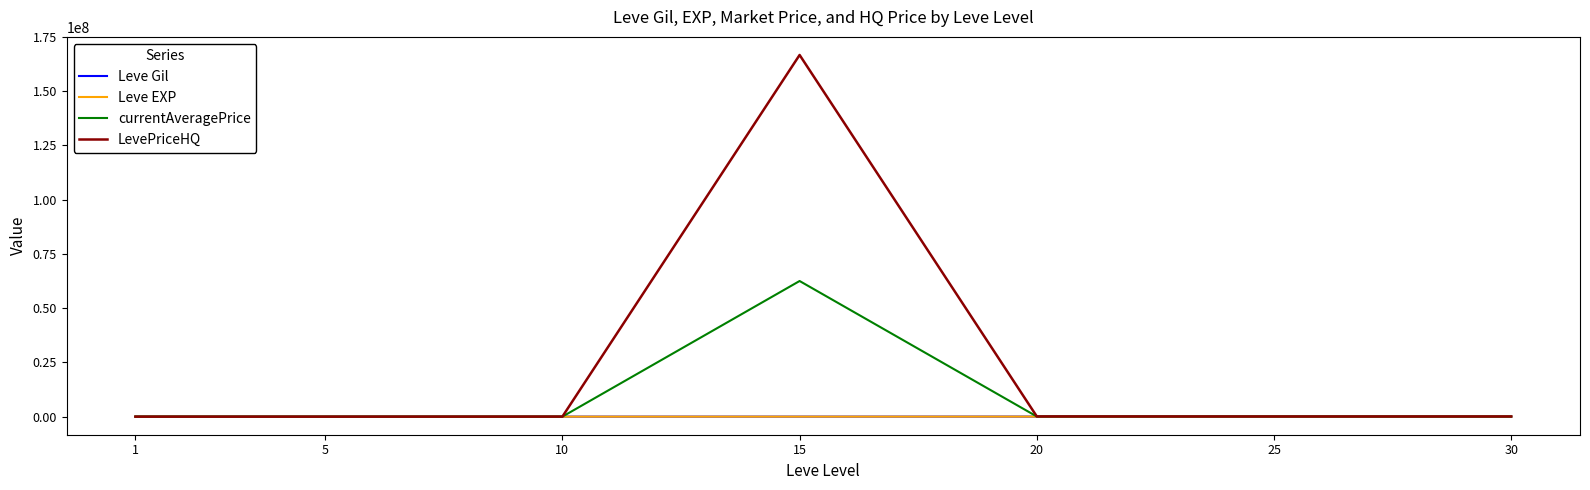

Which series has the widest spread of values?

LevePriceHQ